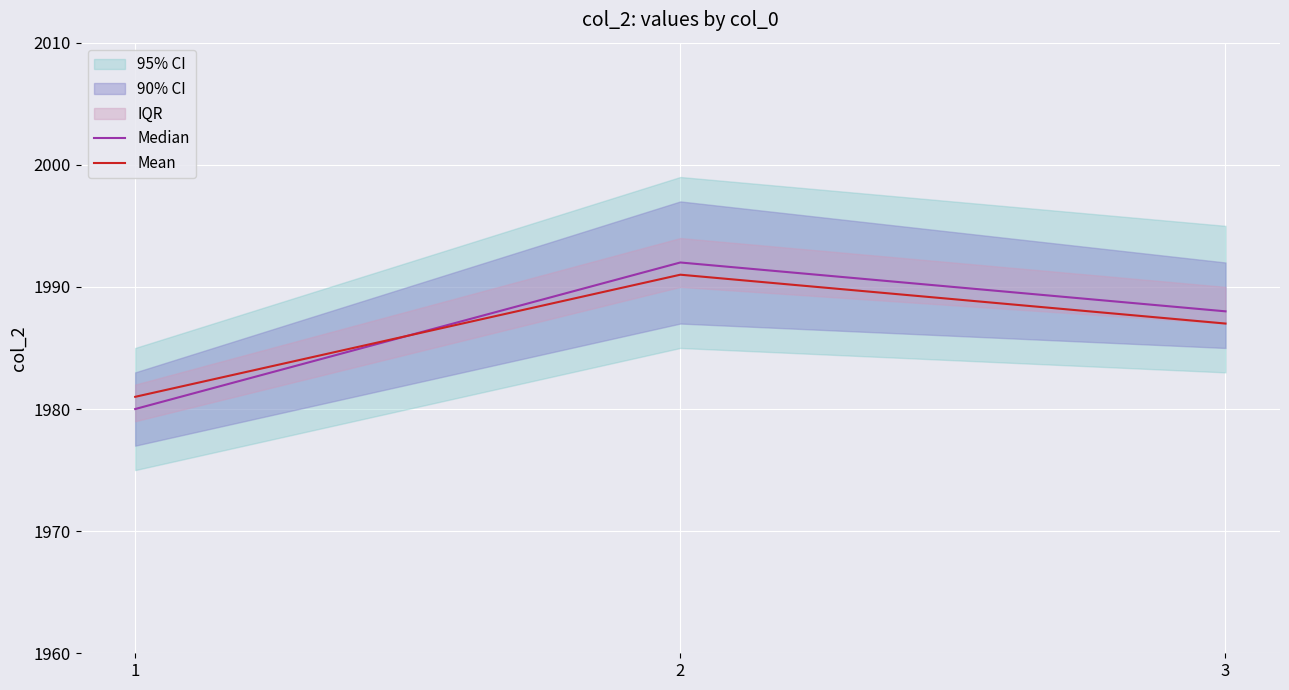

List the series in order of their overall mean, lowest first.

Mean, Median